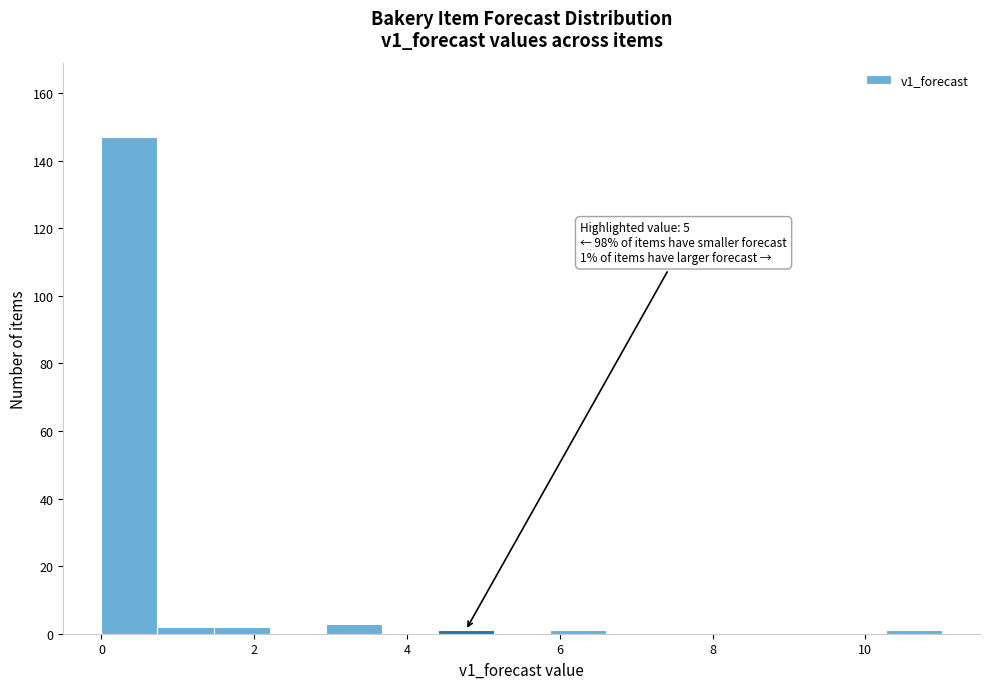

Read against the x-axis, roughly where is the centre of the tallest bar?

0.4